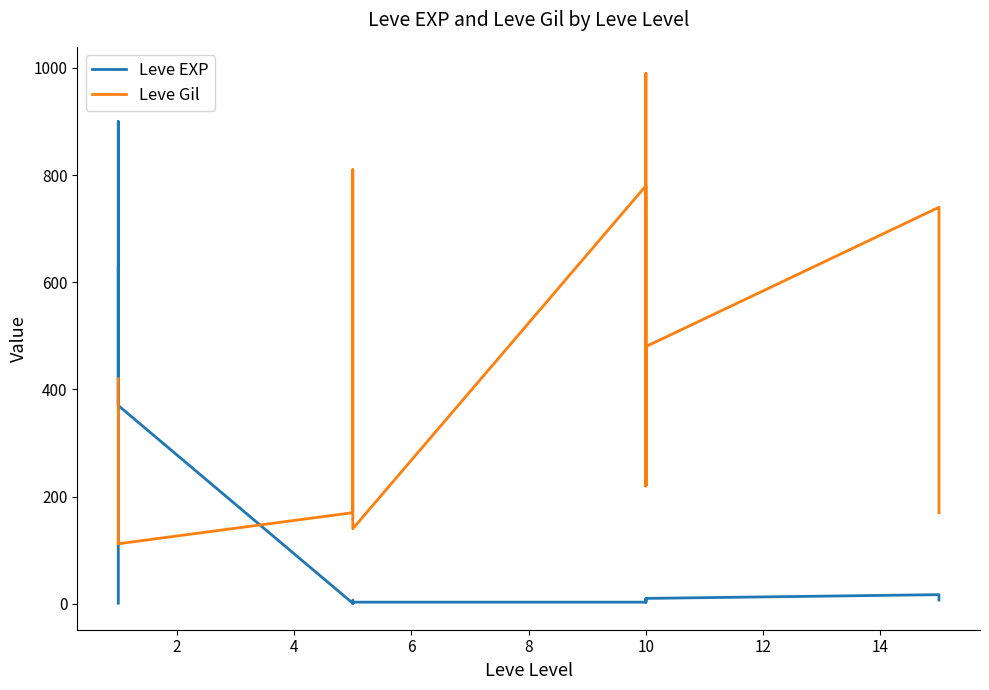

What is the lowest value of the Leve EXP series?

1